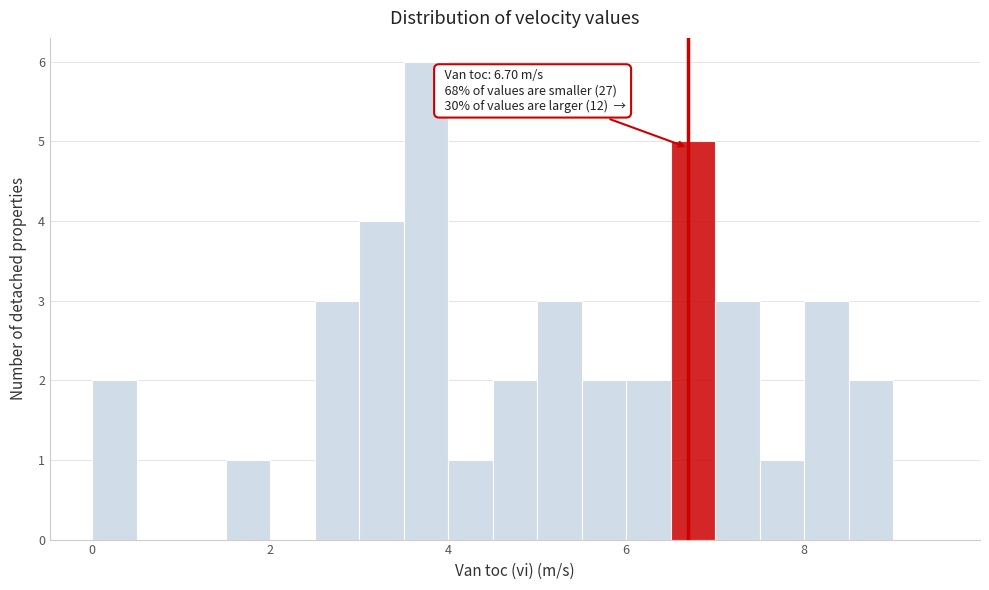

Around what value on the x-axis is the tallest bar? Give the approximate position of its centre, as read against the axis.

3.8